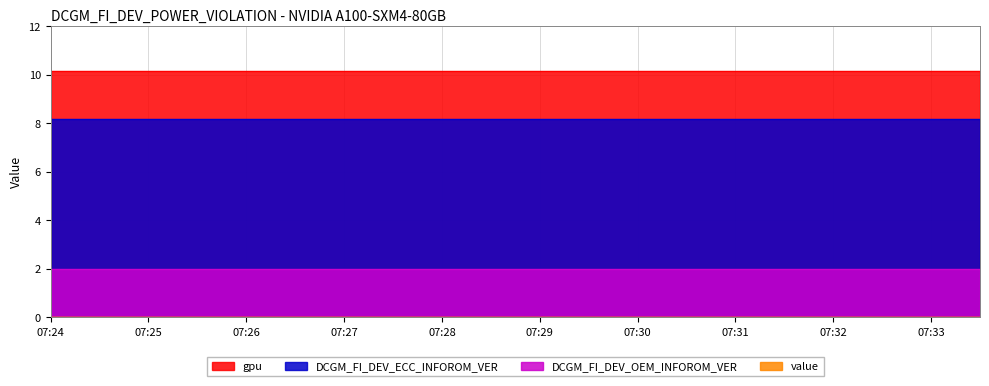

Which series changed the most between 07:32 and 07:33?

DCGM_FI_DEV_ECC_INFOROM_VER